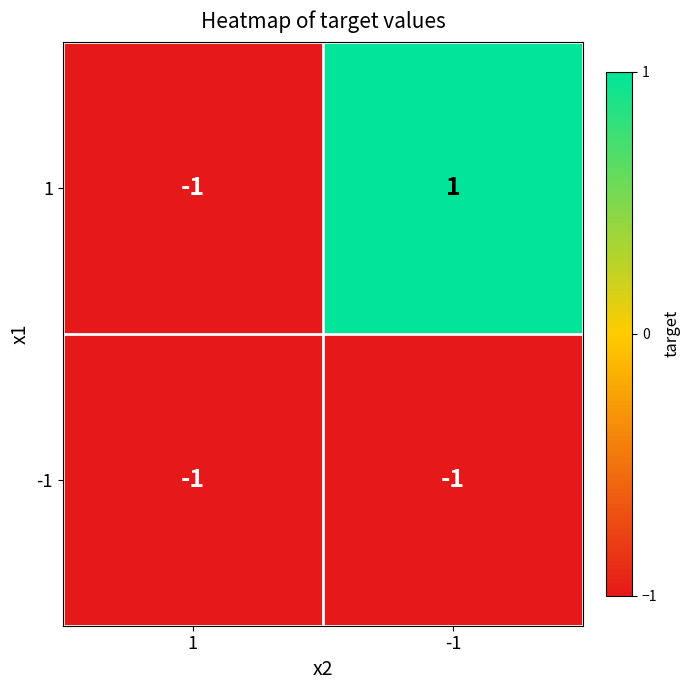

Rank the series by their maximum value, from highest to lowest.

1, -1